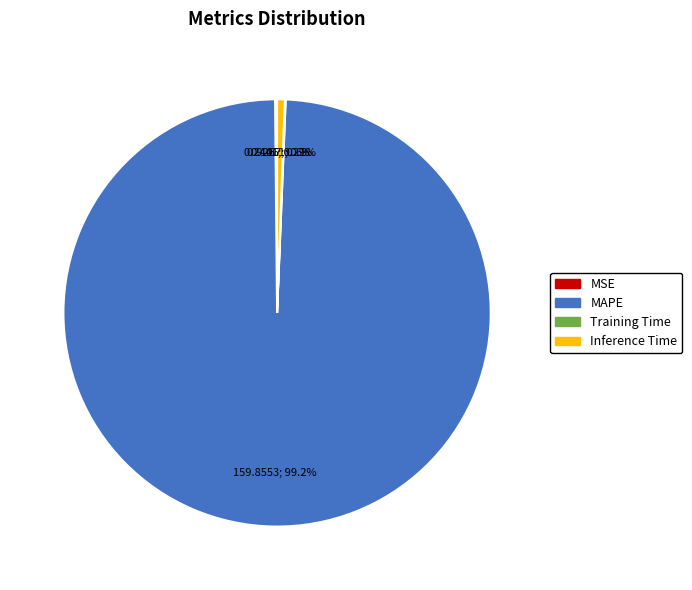

Is it true that MAPE is 91% of the pie?

False